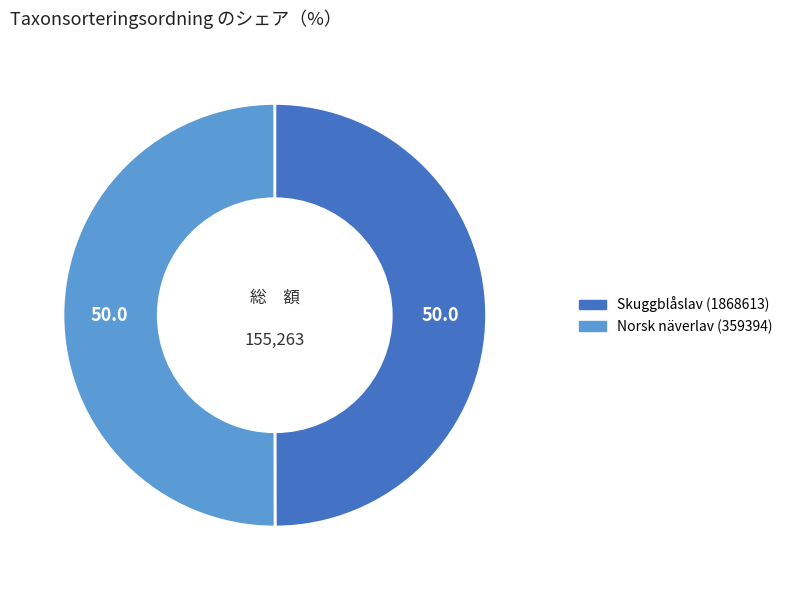

The Skuggblåslav (1868613) slice represents 64% of the pie. True or false?

False